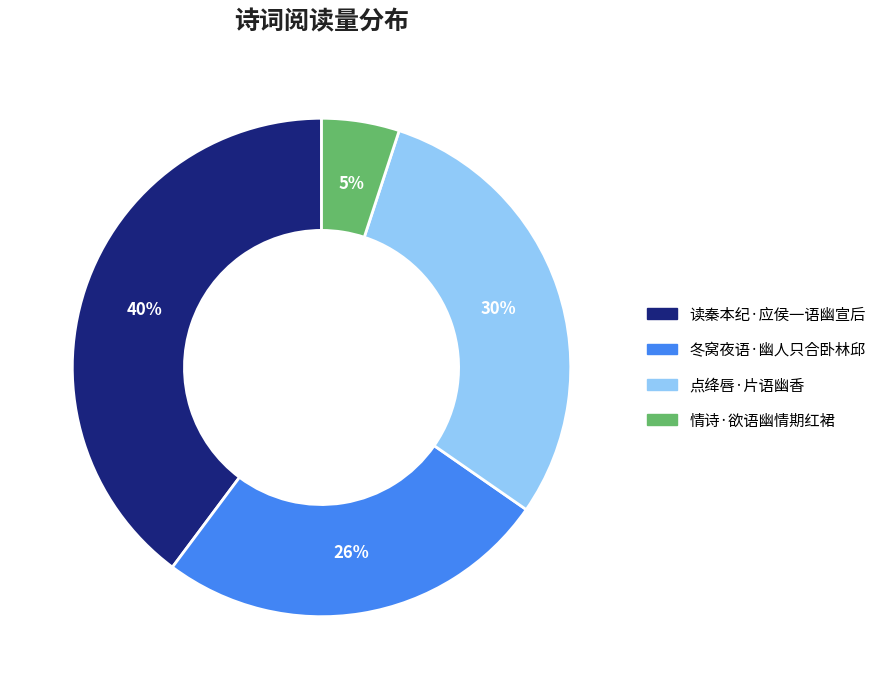

Which has a higher value, 读秦本纪·应侯一语幽宣后 or 点绛唇·片语幽香?

读秦本纪·应侯一语幽宣后